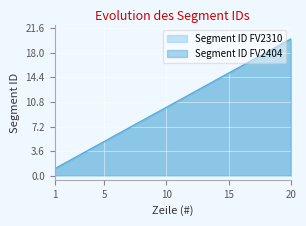

Reading right to left, what are all the values shown in this chart?

Segment ID FV2310: 20=20	19=19	18=18	17=17	16=16	15=15	14=14	13=13	12=12	11=11	10=10	9=9	8=8	7=7	6=6	5=5	4=4	3=3	2=2	1=1
Segment ID FV2404: 20=20	19=19	18=18	17=17	16=16	15=15	14=14	13=13	12=12	11=11	10=10	9=9	8=8	7=7	6=6	5=5	4=4	3=3	2=2	1=1